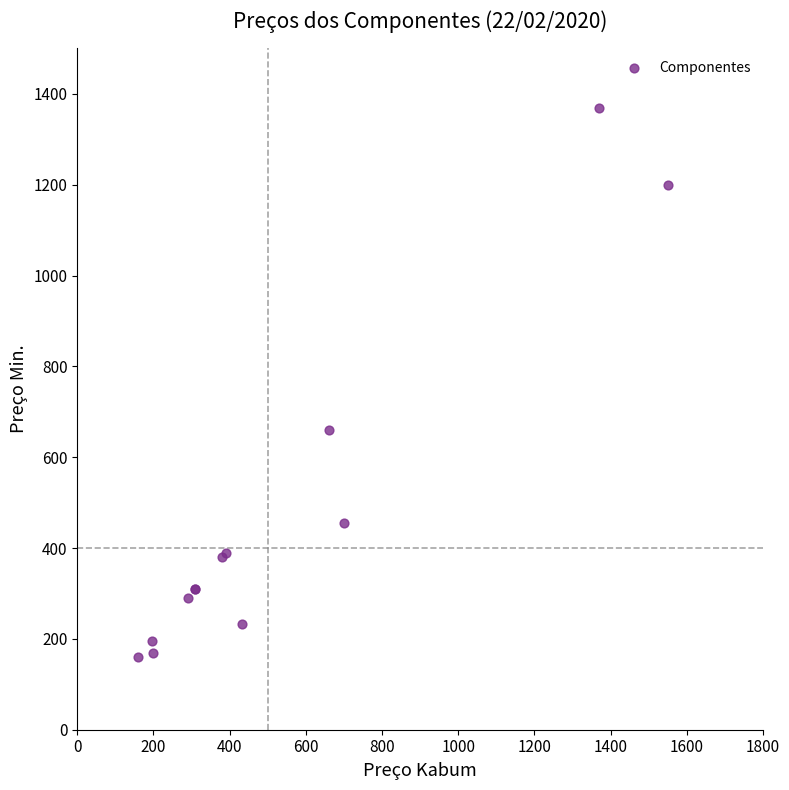

What Y value in the scatter plot is closest to 765?

660